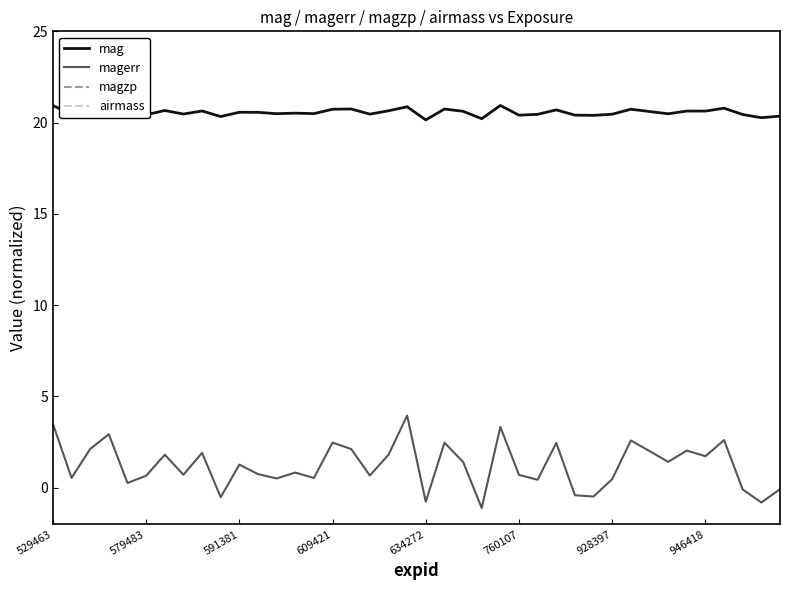

How many lines are shown in the chart?

4